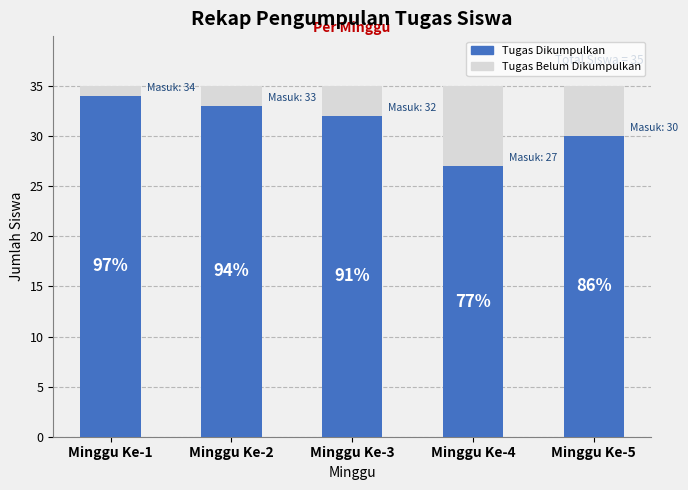

How many bars are there in total?

5